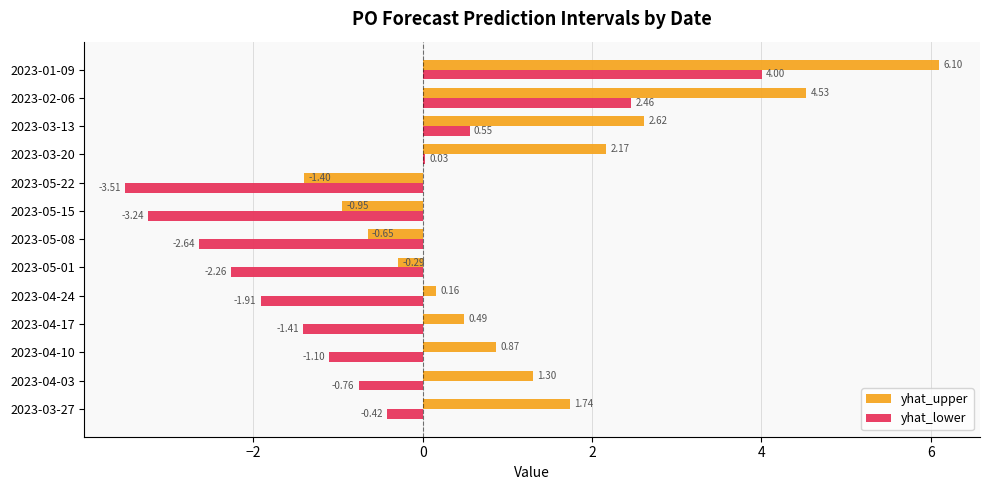

Between 2023-04-03 and 2023-03-20, which series saw the biggest shift?

yhat_upper